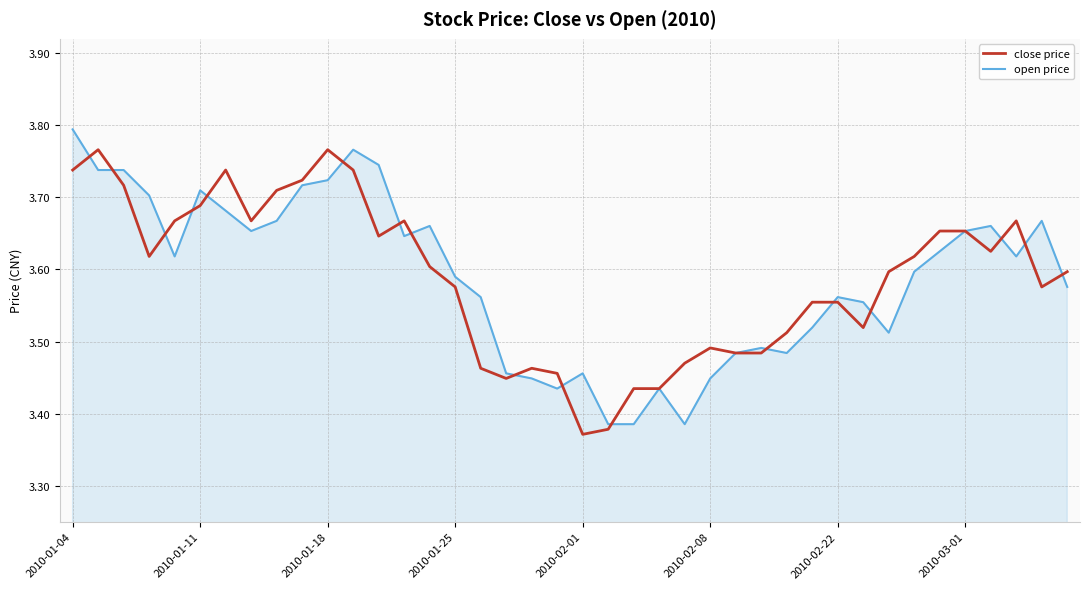

List the series in order of their peak value, lowest first.

close price, open price